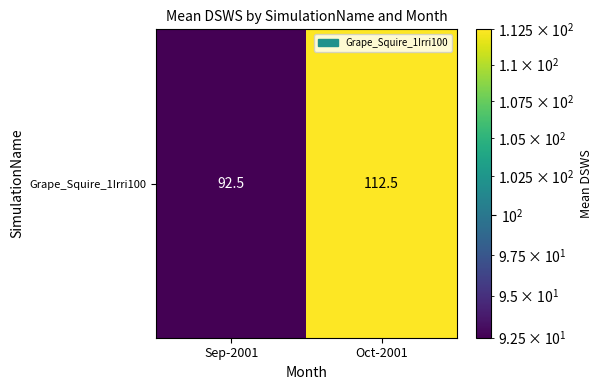

What is the difference between the maximum and minimum values?

20.0